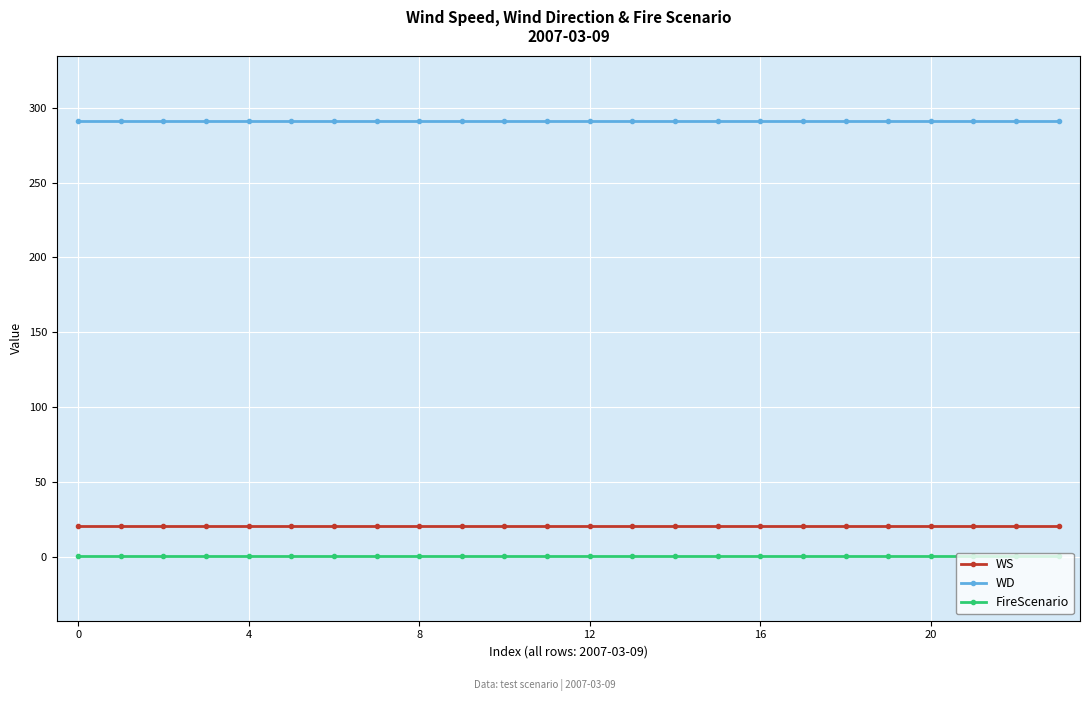

What is the average value of the WD series?

291